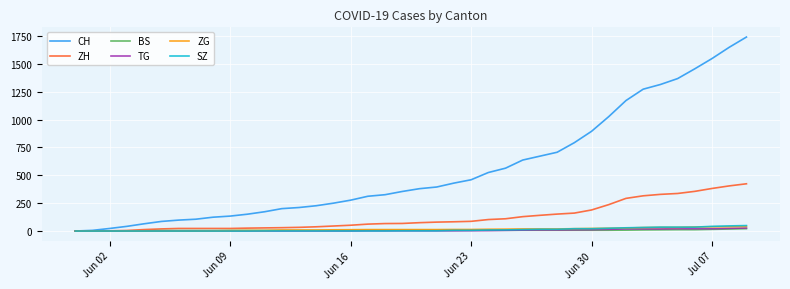

Which series has the widest spread of values?

CH